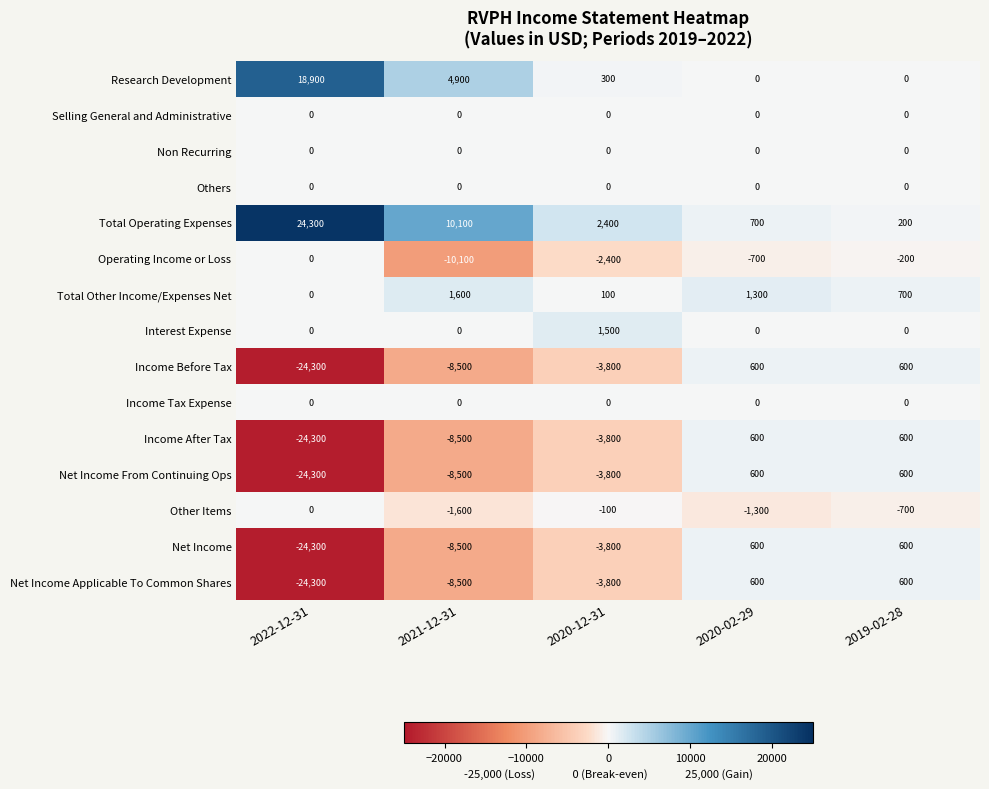

Which label corresponds to the largest value in the chart?

2022-12-31